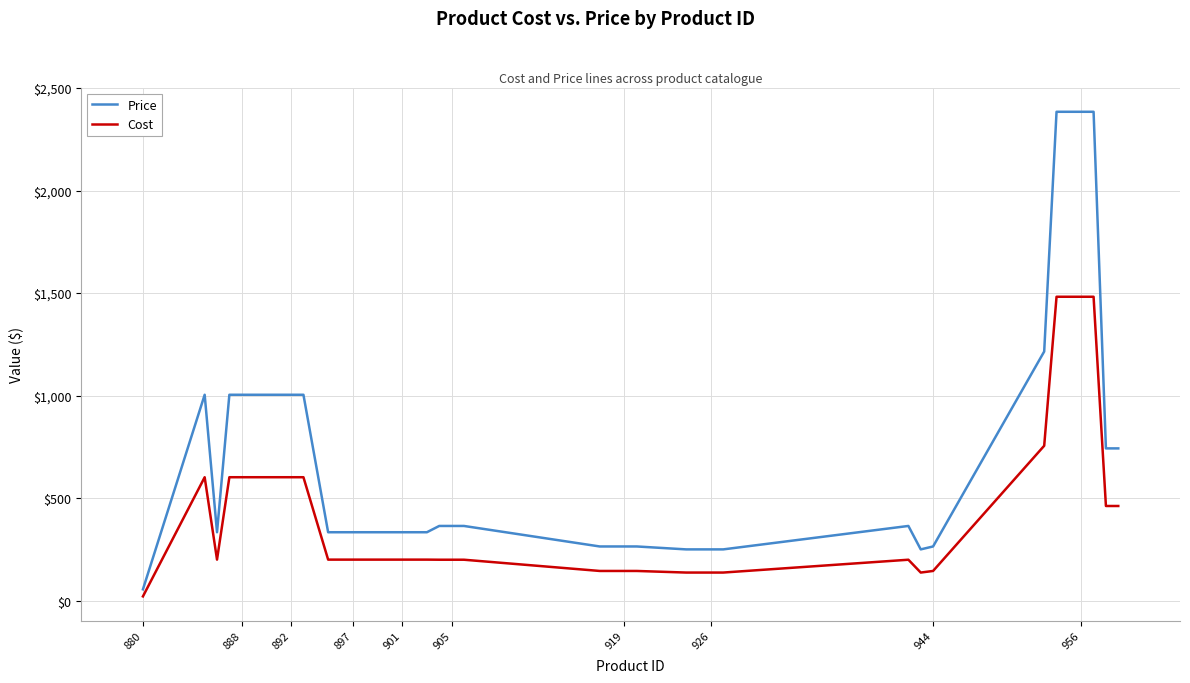

What is the sum of all Cost values?

16643.2